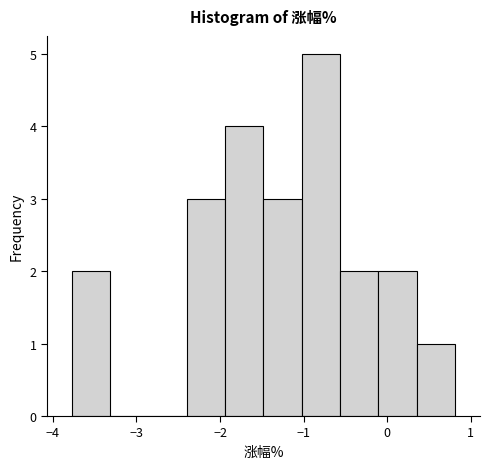

What is the height of the bar covering -3.8 to -3.3 on the x-axis? Neither the bar edges nor the heights are printed on the chart, so give them approximately, as read against the axes.

2